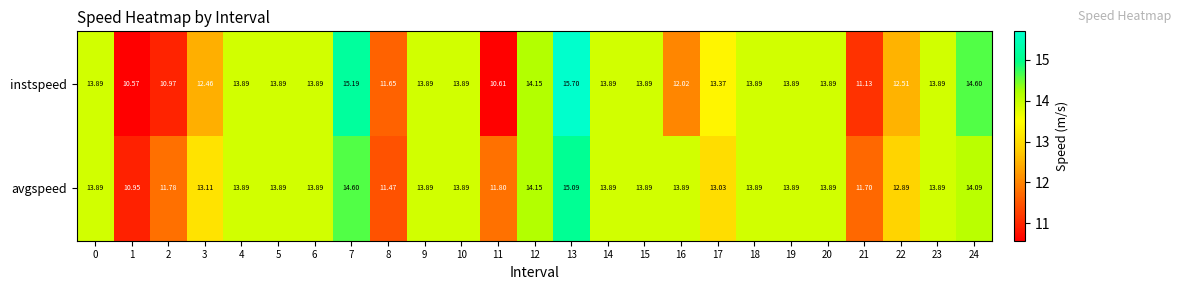

Is the value of instspeed at 13 greater than the value of avgspeed at 6?

Yes